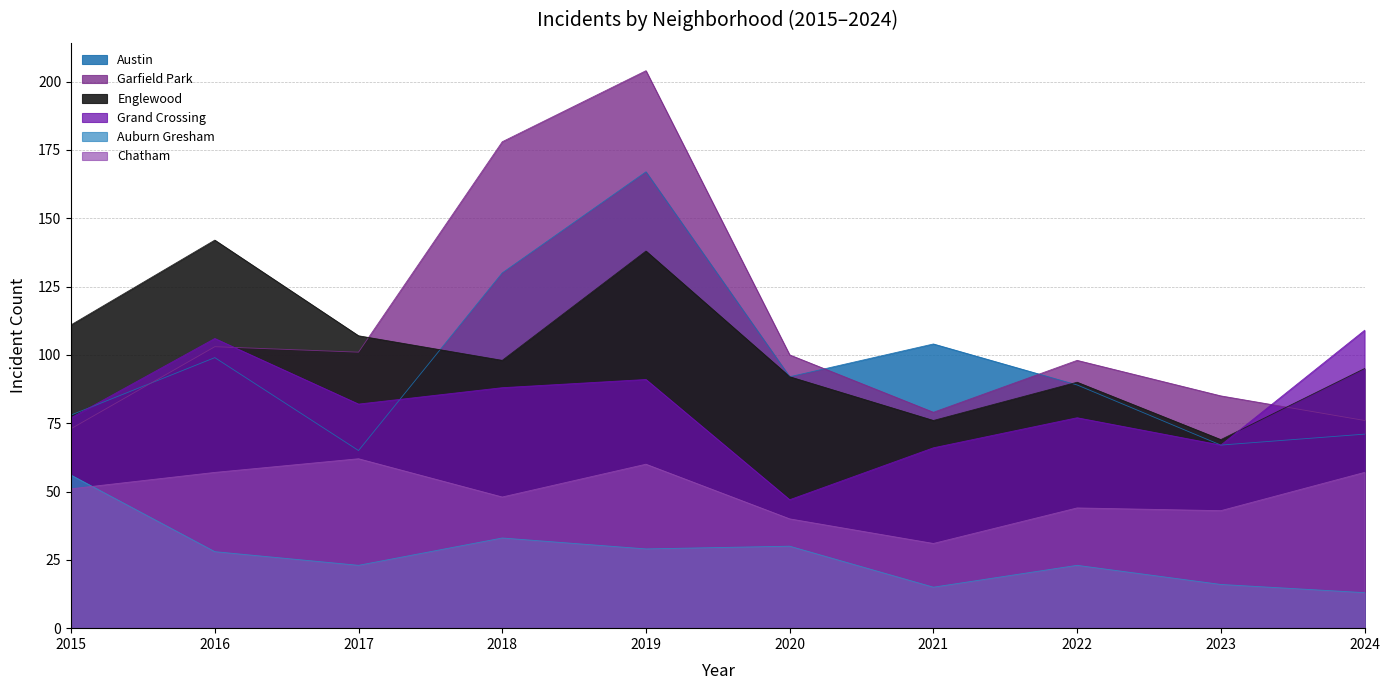

Reading left to right, what are all the values shown in this chart?

Austin: 78	99	65	130	167	92	104	89	67	71
Garfield Park: 73	103	101	178	204	100	79	98	85	76
Englewood: 111	142	107	98	138	92	76	90	69	95
Grand Crossing: 77	106	82	88	91	47	66	77	67	109
Auburn Gresham: 56	28	23	33	29	30	15	23	16	13
Chatham: 51	57	62	48	60	40	31	44	43	57